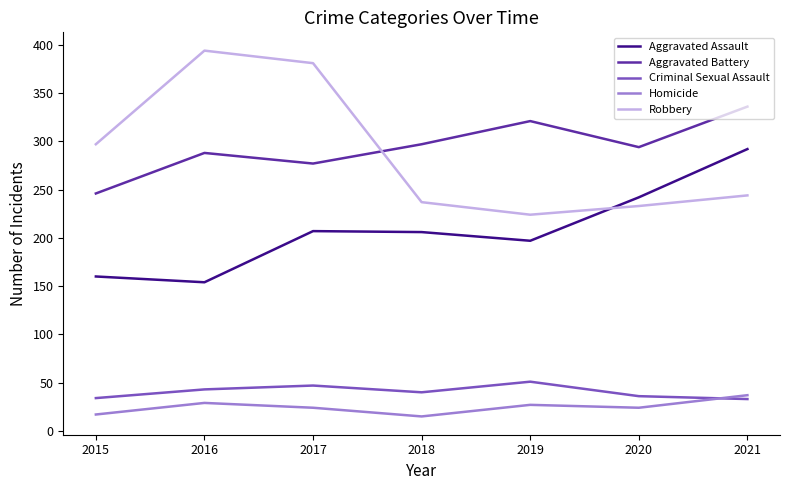

Is it true that Homicide equals 37 at 2021?

True